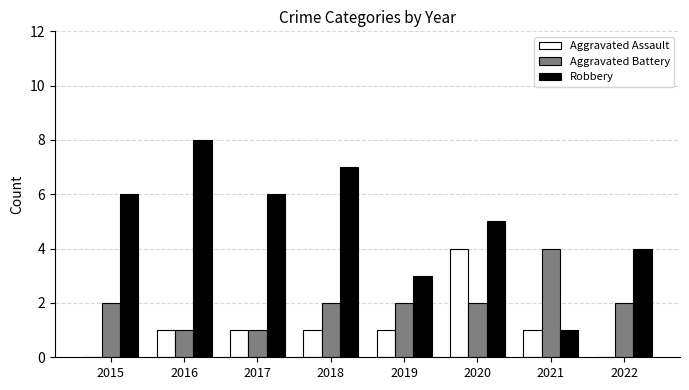

The value of Aggravated Battery at 2022 is 2. True or false?

True